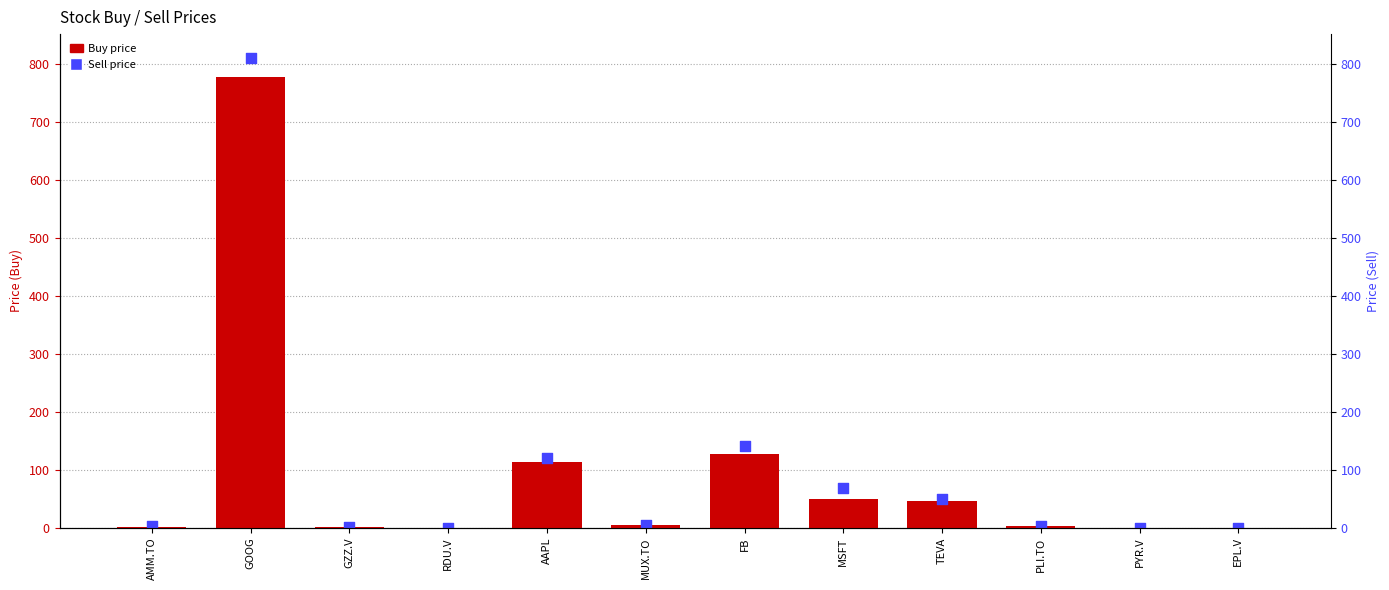

What are all the series names shown in the legend?

Buy, Sell